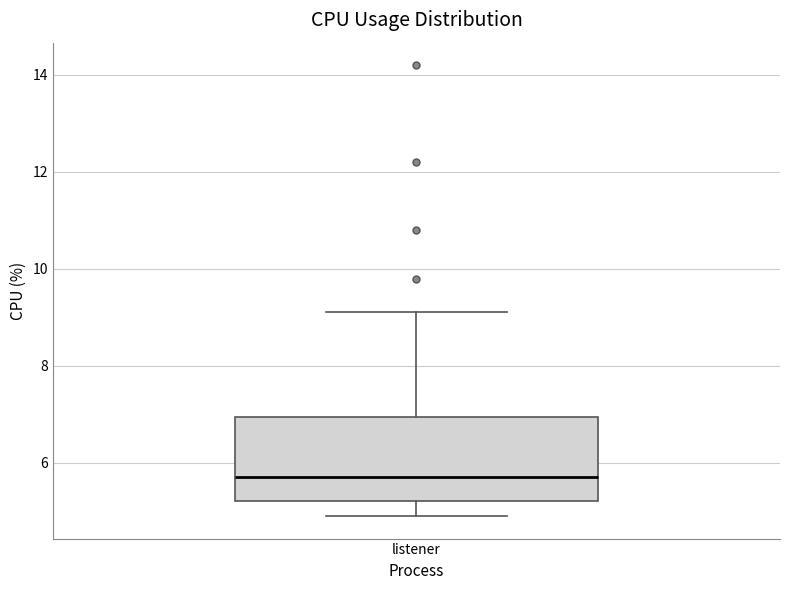

Read this box plot against the y-axis: the position of the median line, the range covered by the box, and the ends of both whiskers. The values are not printed on the chart, so give them approximately, as read against the axis.

median 5.8, box 5.2 to 7.0, whiskers 5.0 to 9.2